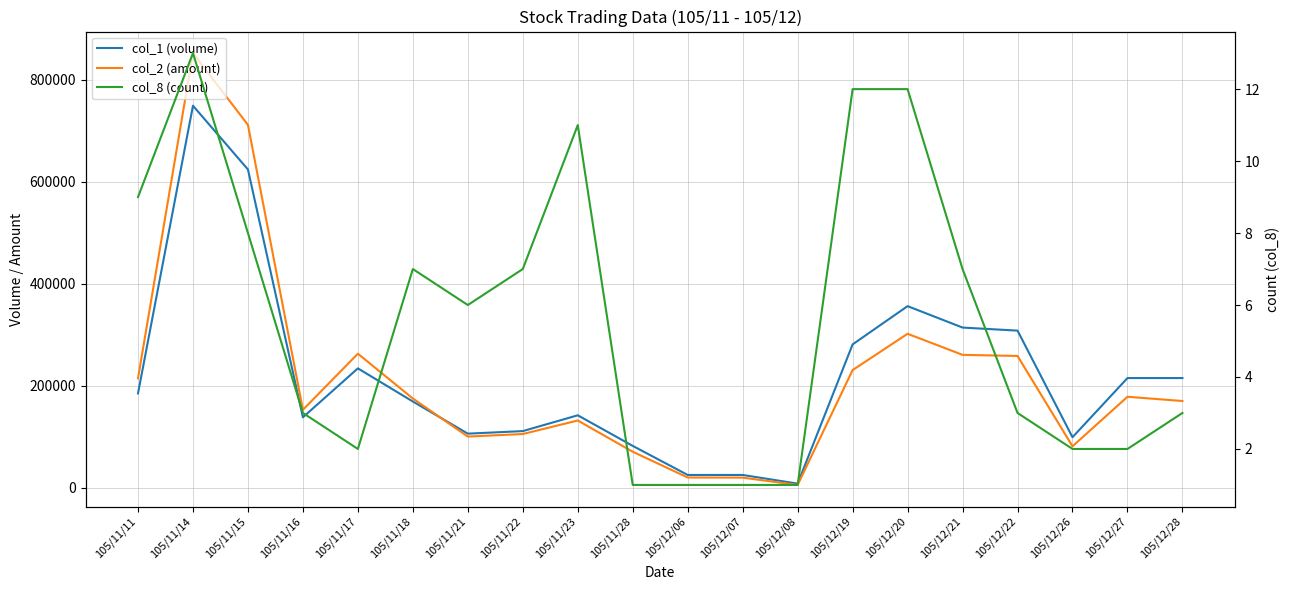

Which series has the largest total across all categories?

col_1 (volume)